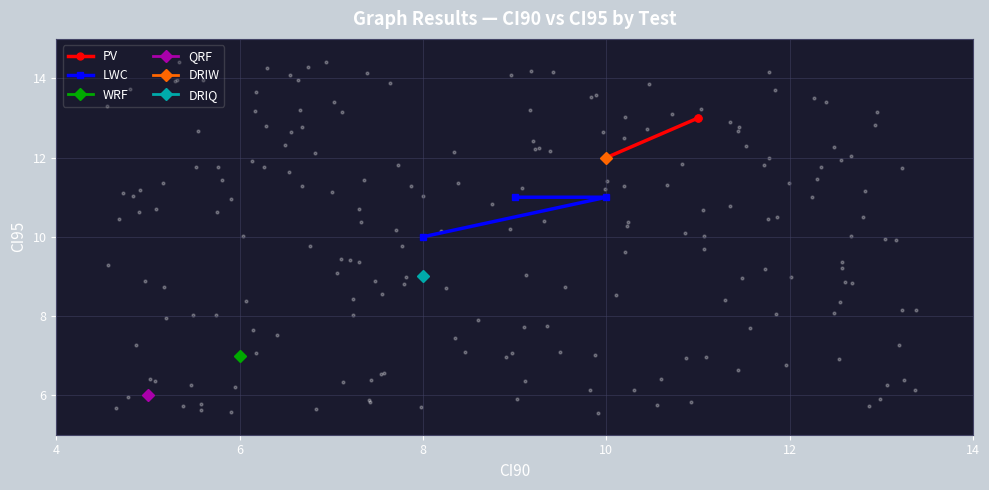

Which series has the widest spread of Y values?

PV